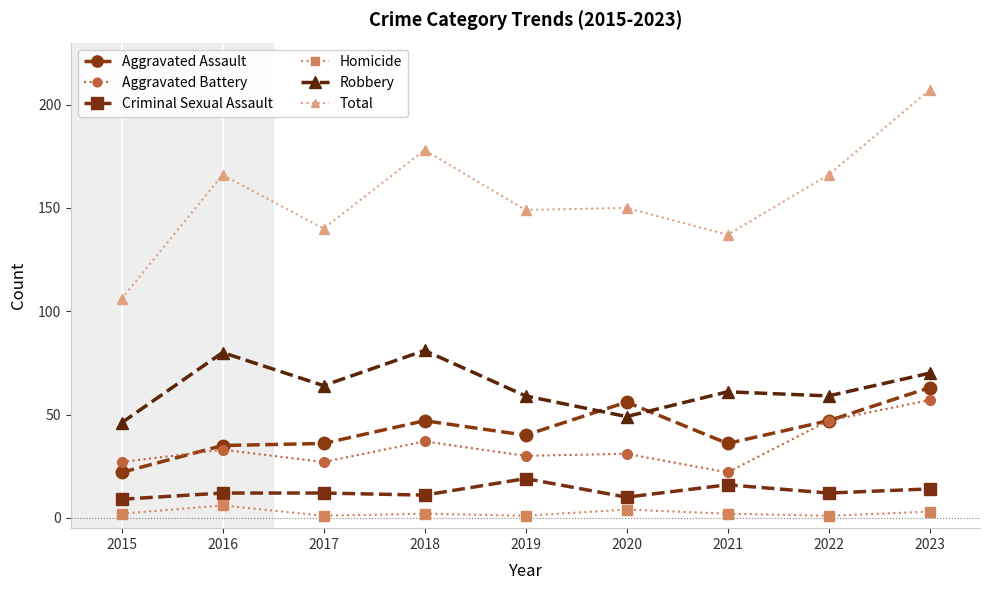

Is the value of Aggravated Assault at 2021 greater than the value of Homicide at 2020?

Yes